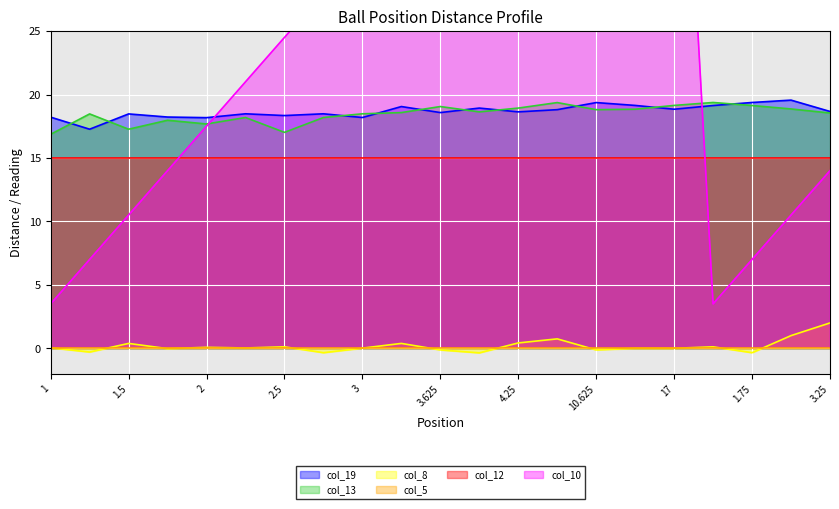

How many interior local valleys does the col_19 series have?

7